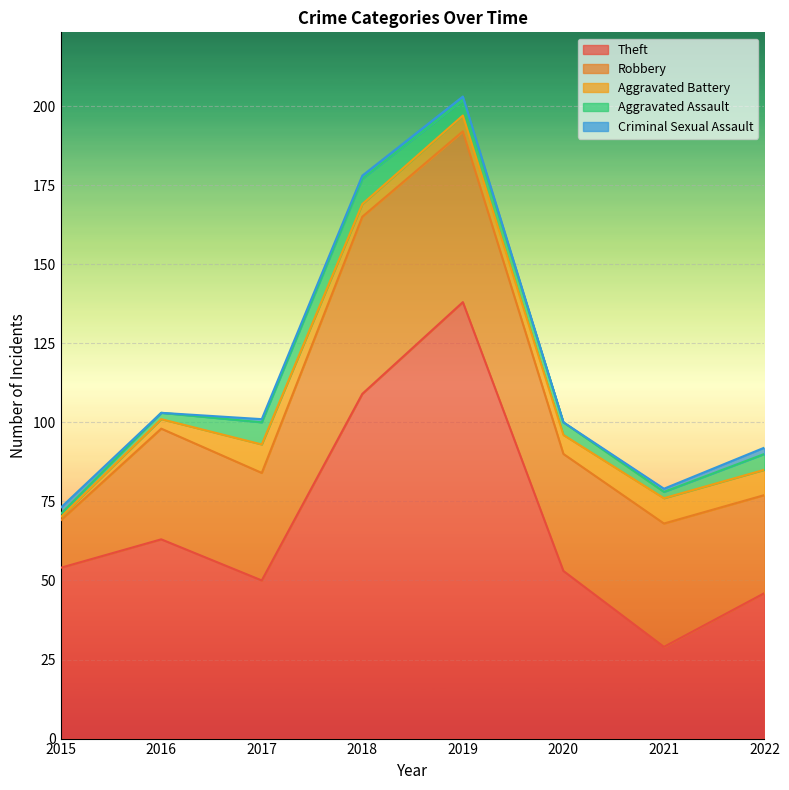

What value does the Criminal Sexual Assault series have at 2019?

1